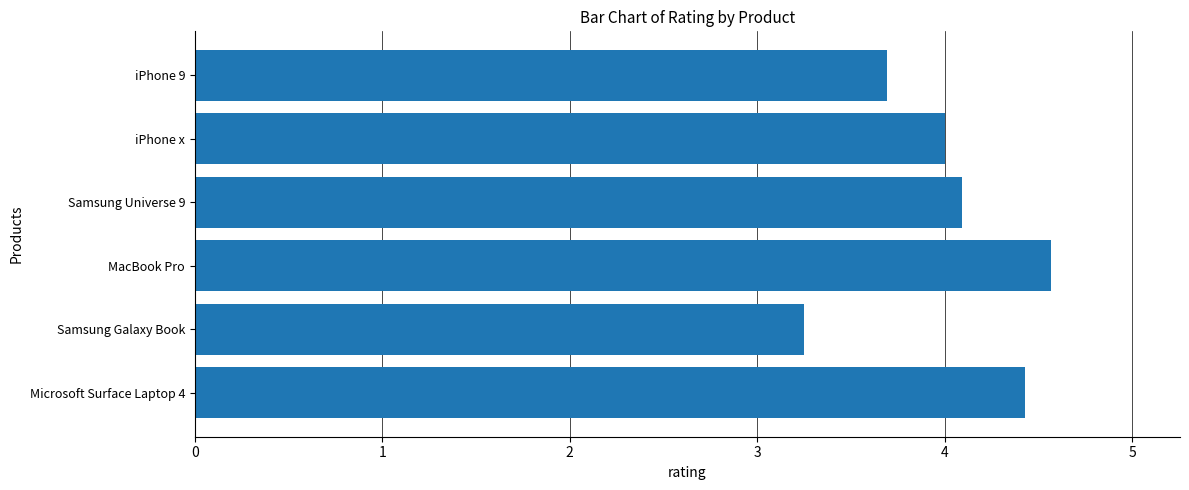

What is the label of the 2nd bar from the top?

iPhone x